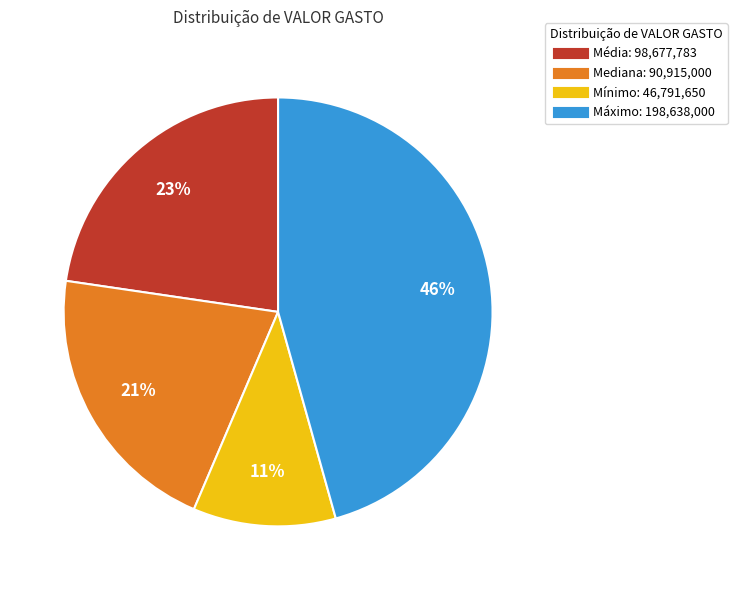

Is it true that Mínimo is 17% of the pie?

False